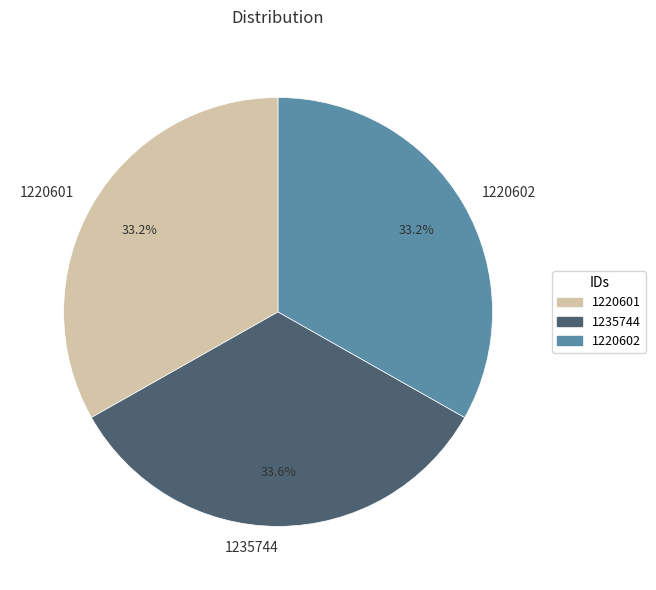

Is there any slice that represents more than half of the pie?

No